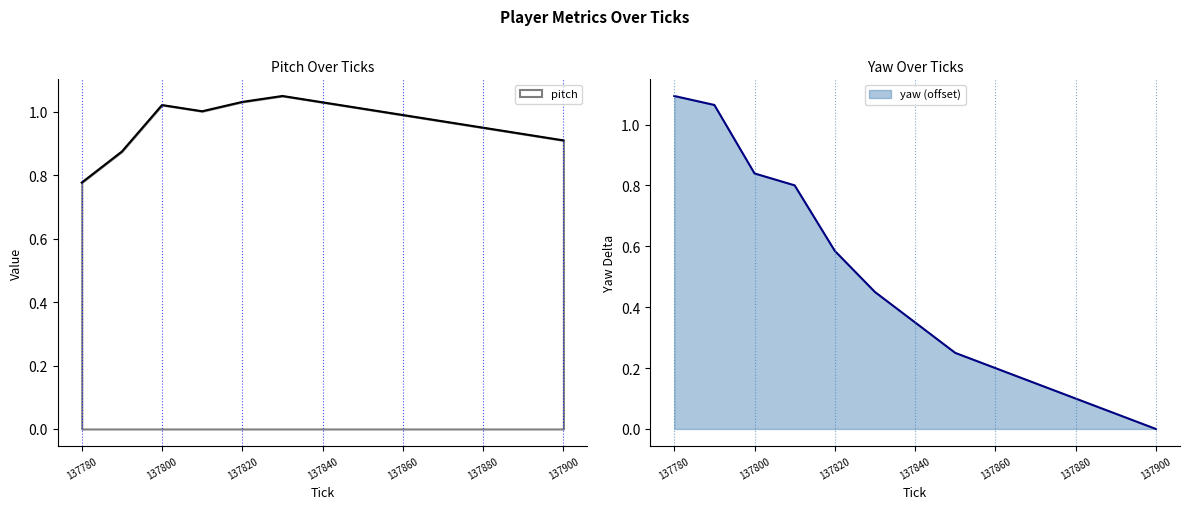

Which series has the largest total across all categories?

pitch